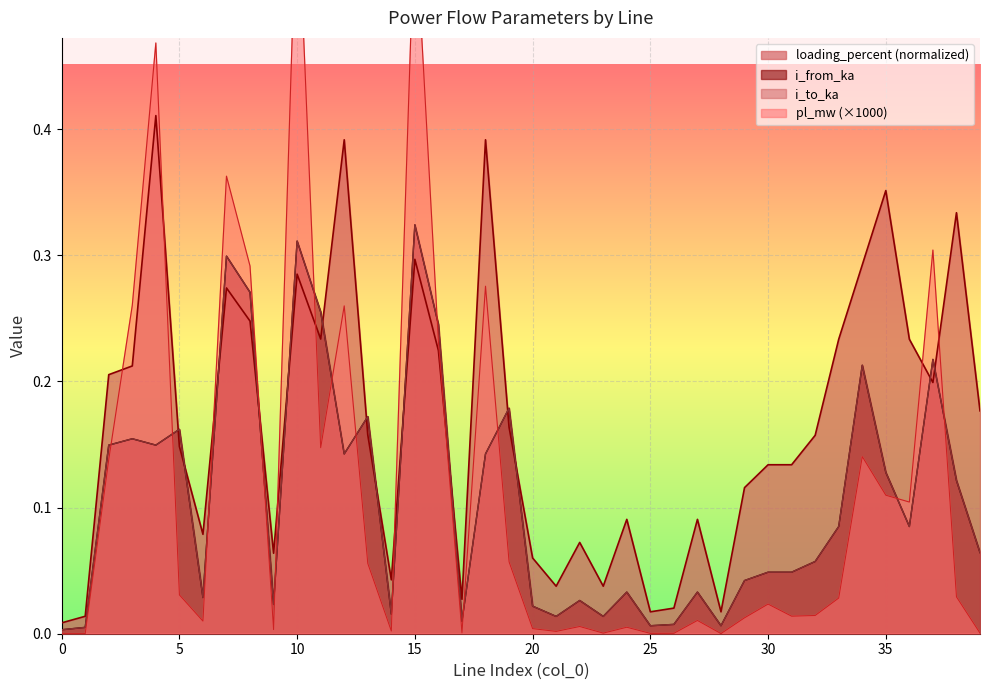

At how many categories does at least one series exceed 0?

40